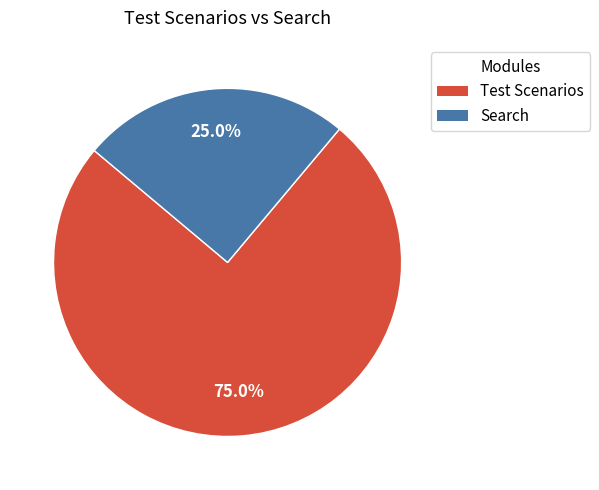

Approximately how many times larger is the value at Search compared to Test Scenarios?

0.3